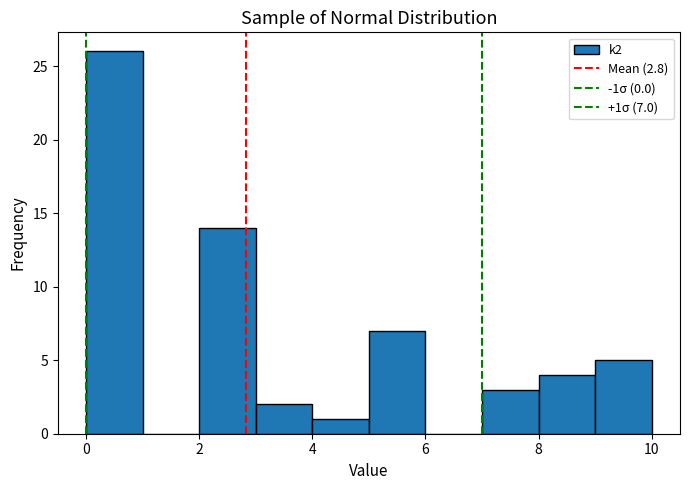

Which range on the x-axis has the tallest bar?

0 to 1